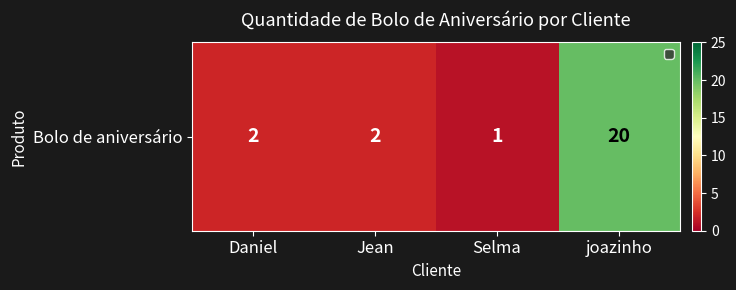

True or false: the data shows 3 at Daniel.

False